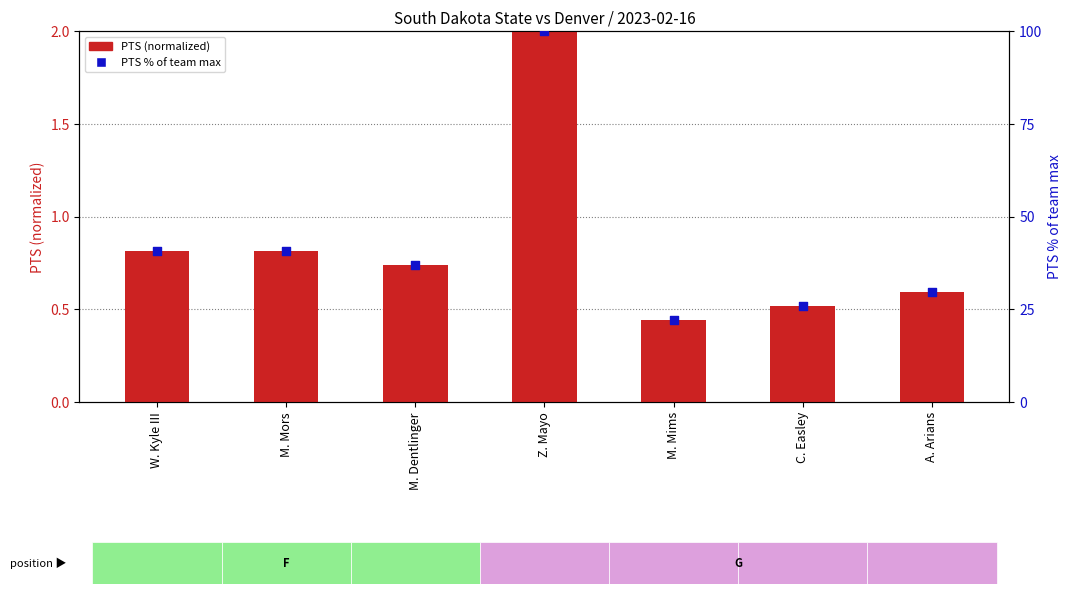

What are all the series names shown in the legend?

PTS (normalized), PTS % of team max